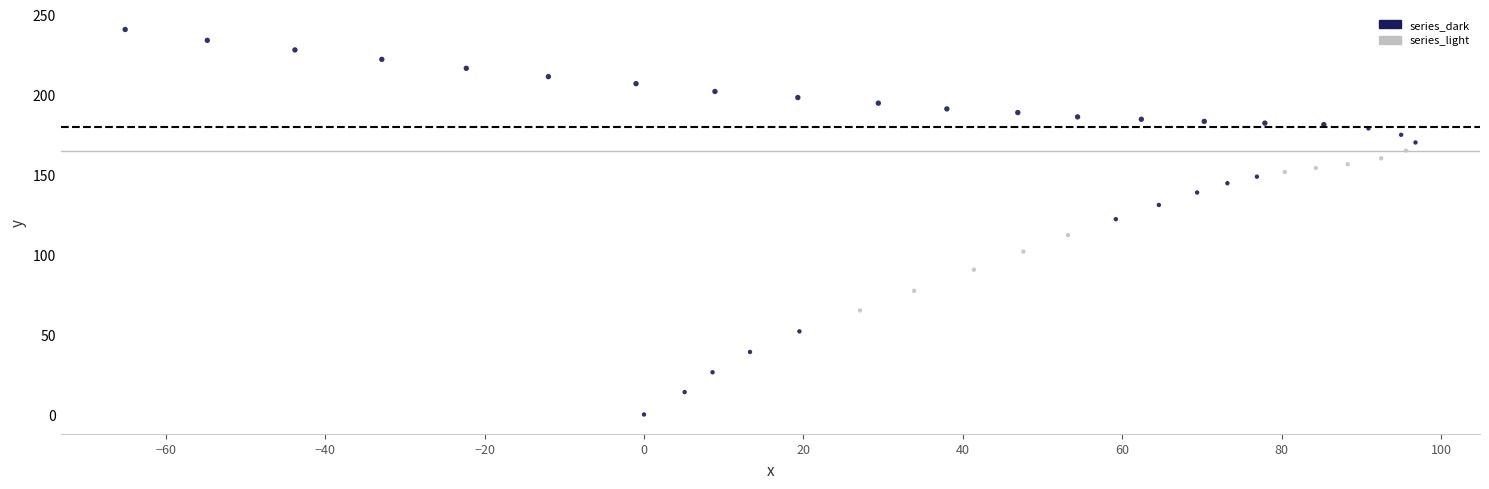

Which series contains the lowest Y value?

series_dark